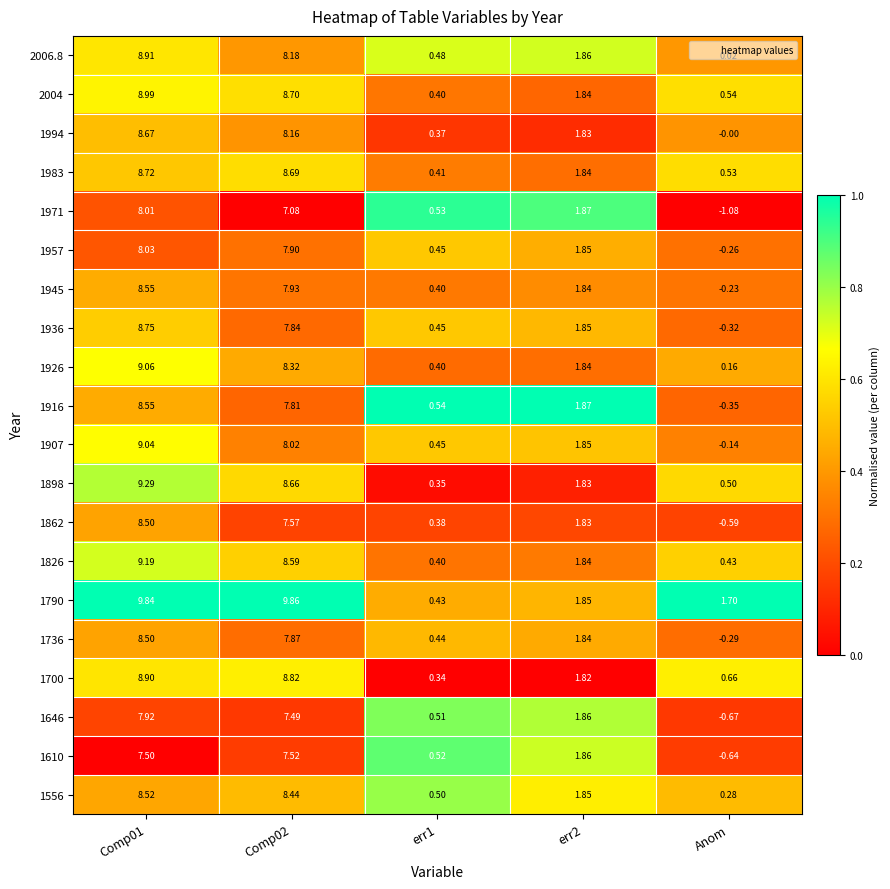

At which category does the chart reach its minimum across all series?

Anom